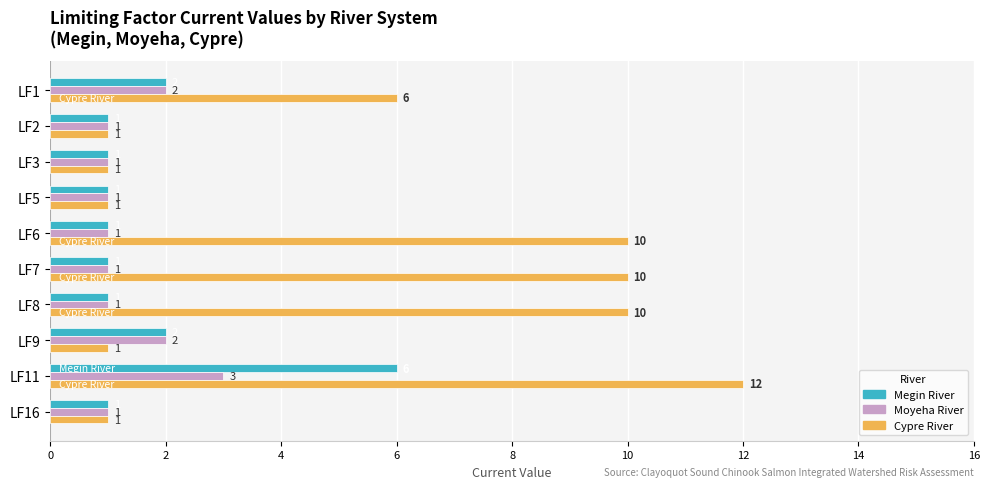

What is the greatest value displayed?

12